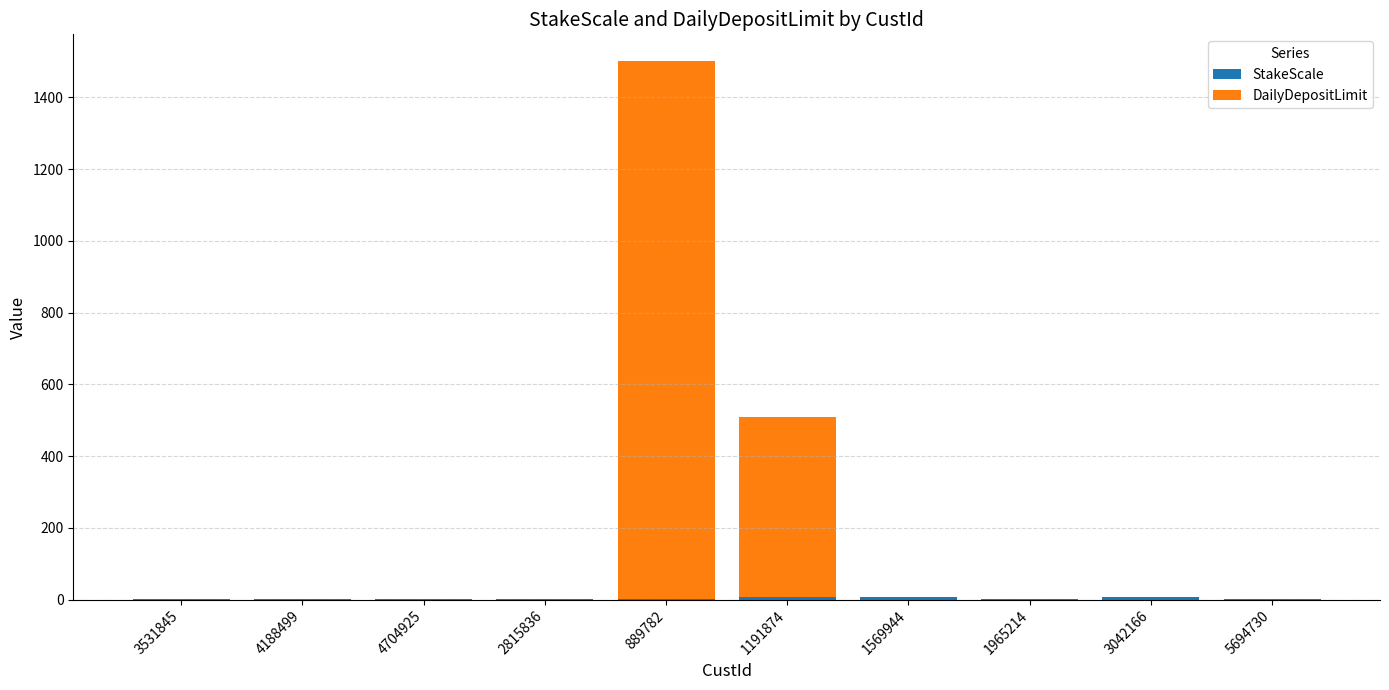

How many categories are shown in the chart?

10